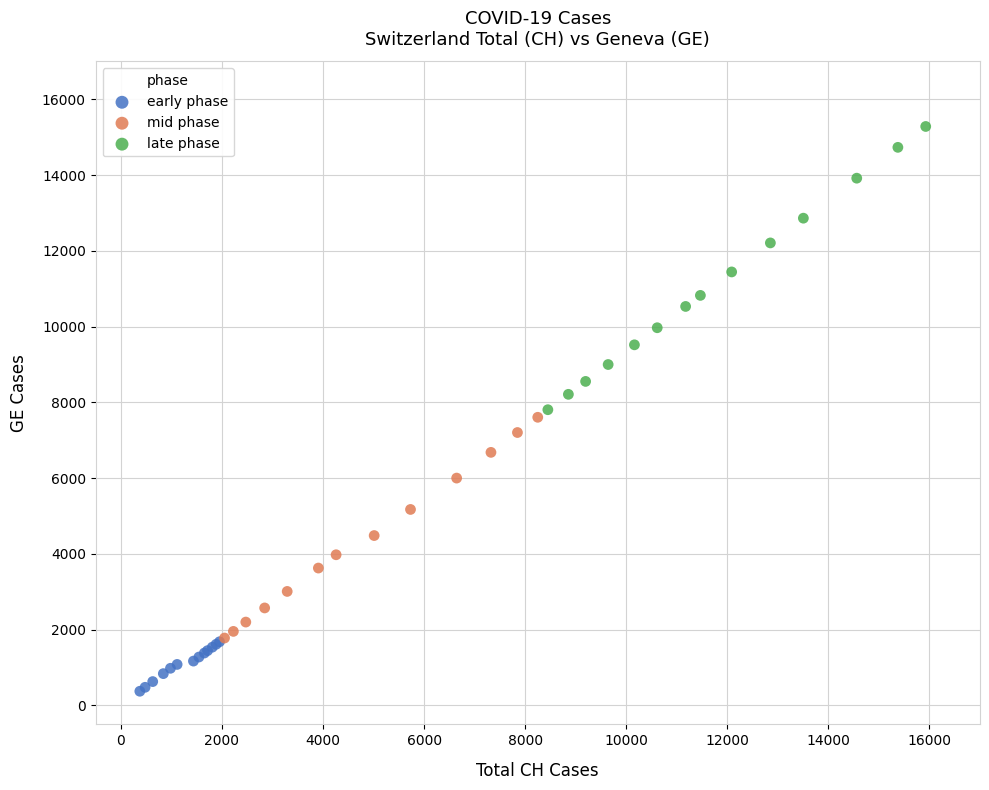

Which series reaches the minimum Y coordinate?

early phase